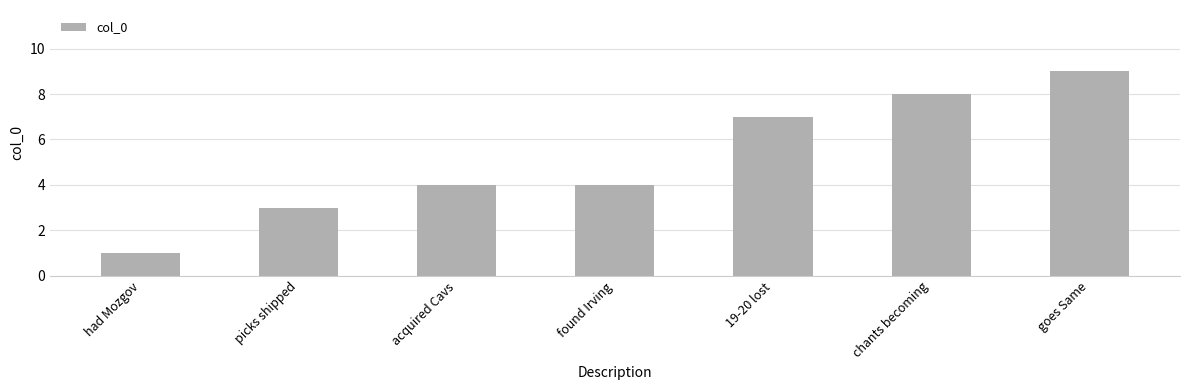

Which label corresponds to the largest value in the chart?

goes Same